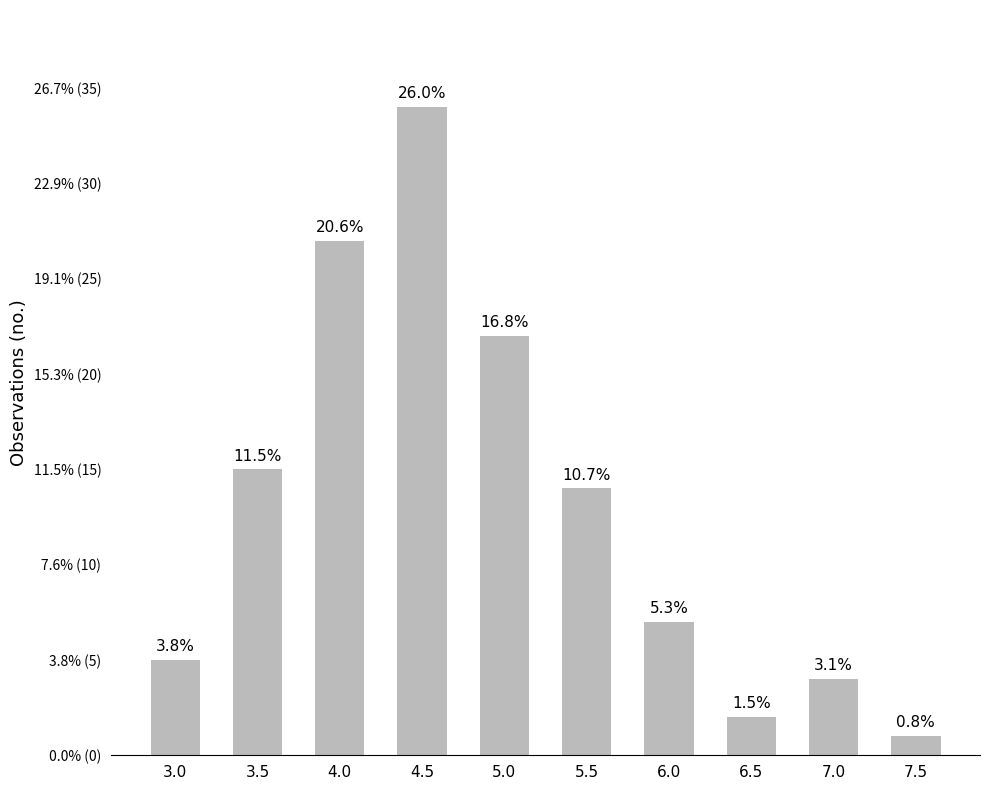

Which has a higher value, 5.5 or 4.0?

4.0